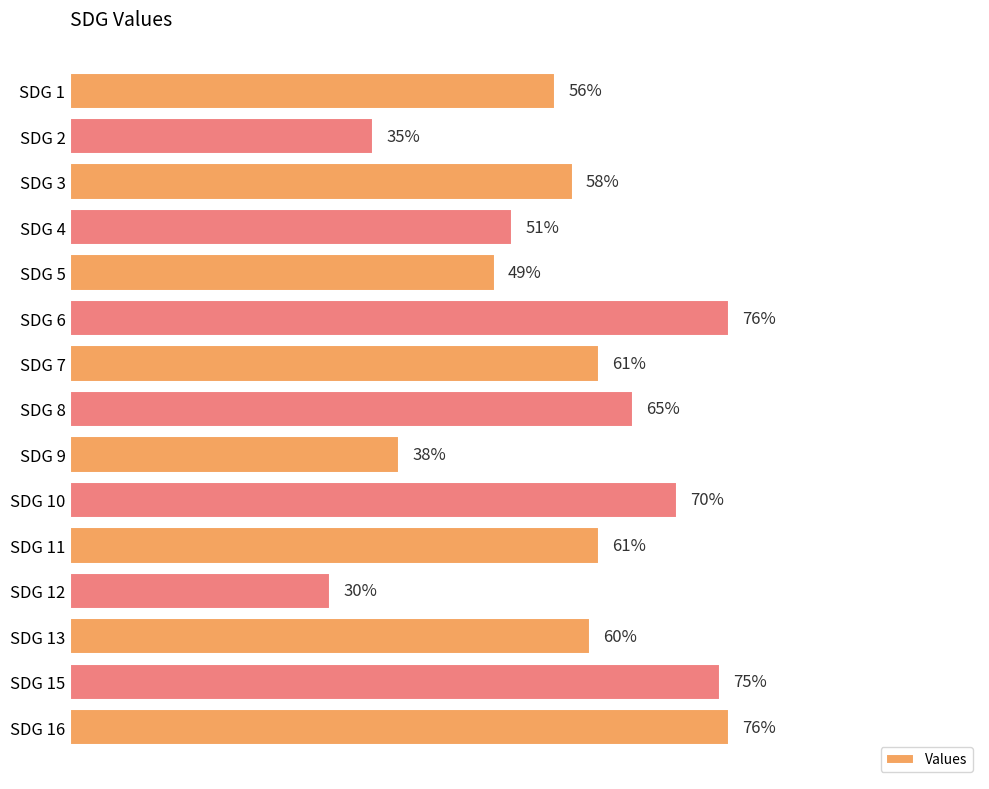

At which category does the chart reach its minimum across all series?

SDG 12